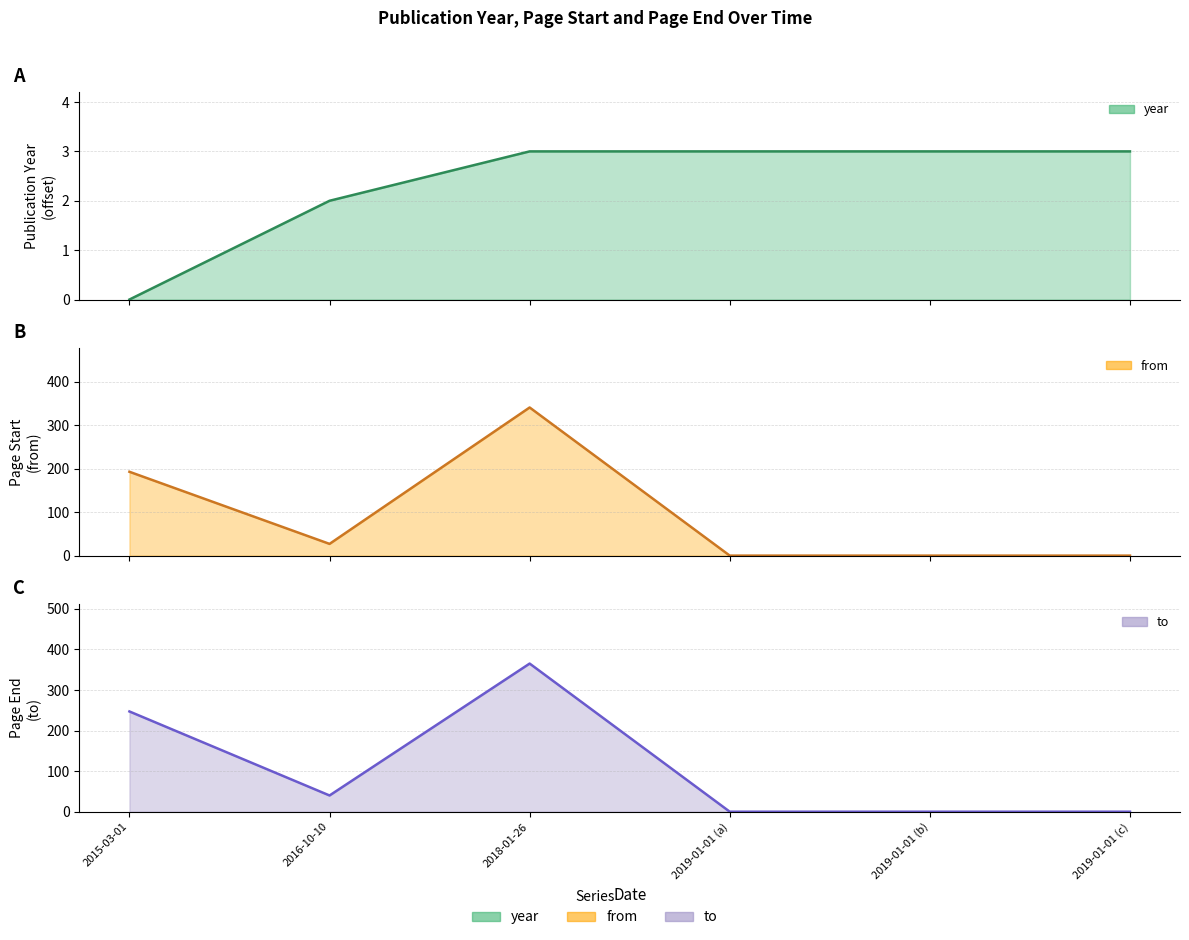

How many interior local valleys does the to series have?

1